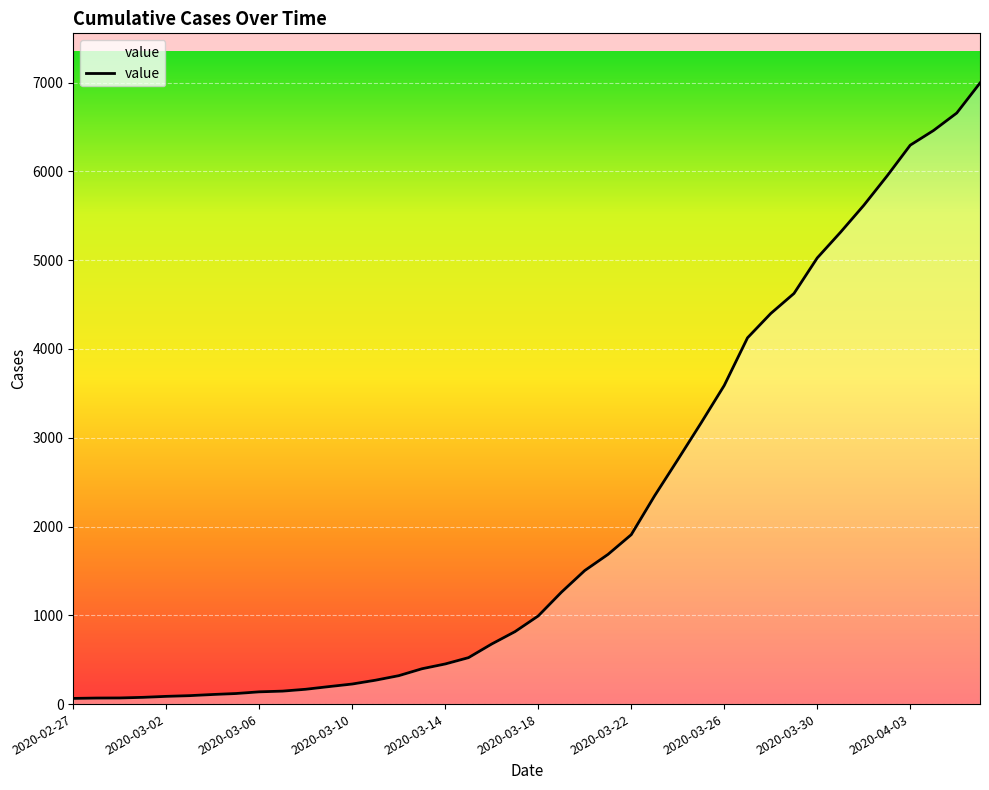

What is the maximum value shown in the chart?

6995